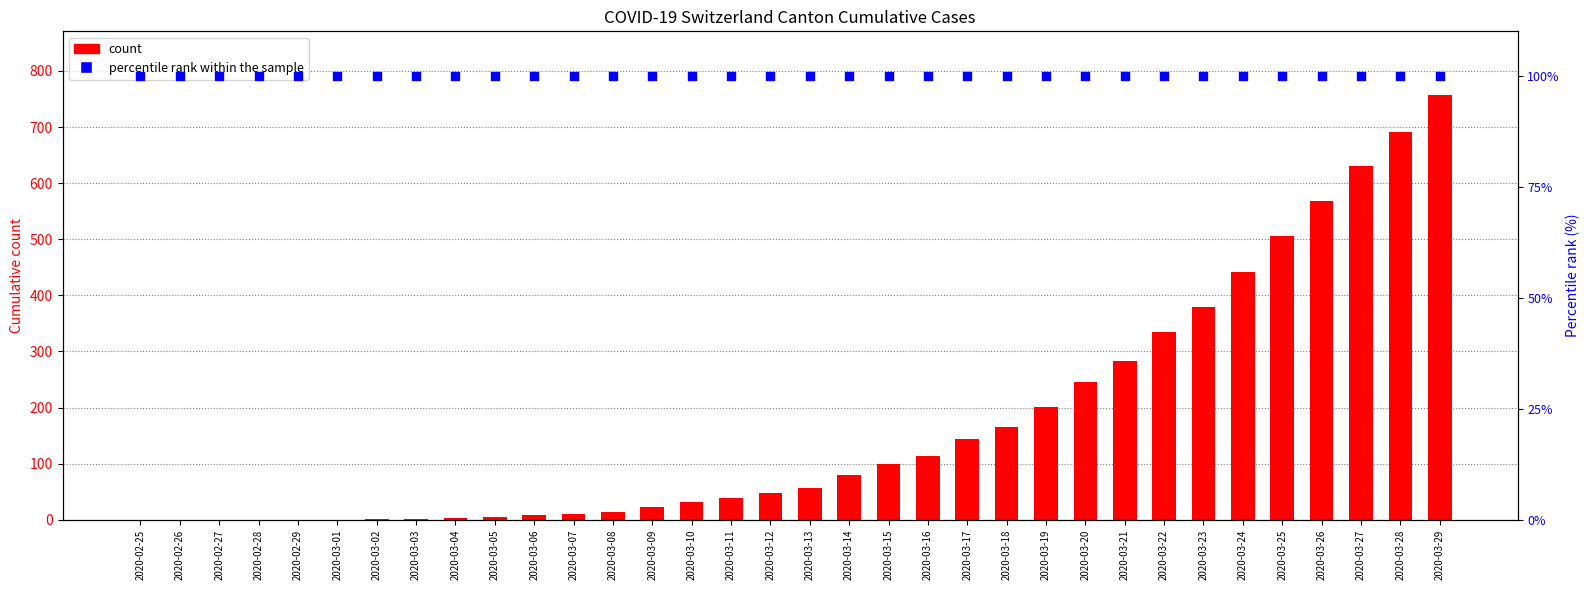

Which series has the largest total across all categories?

count